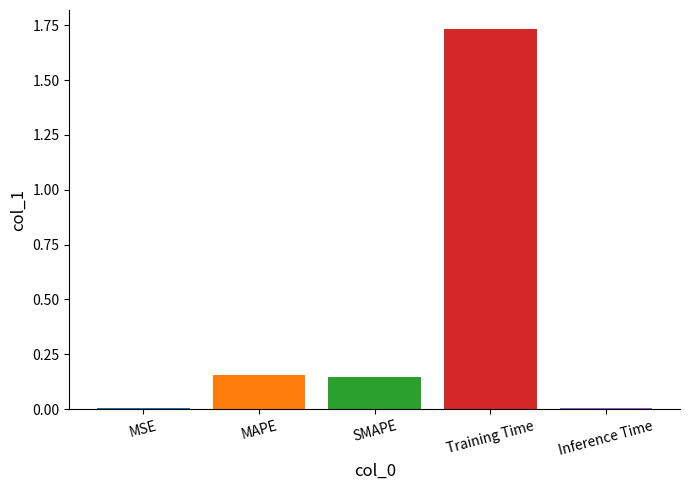

How many bars are there in each group?

5